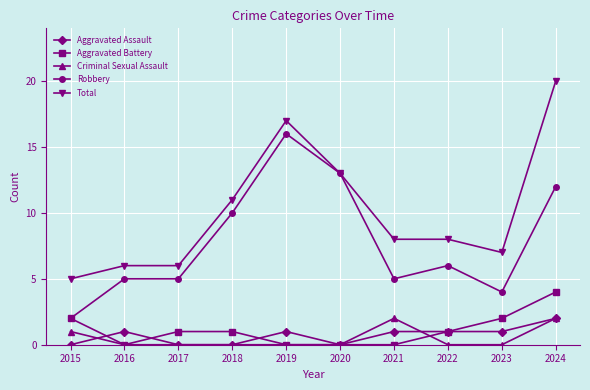

Reading left to right, what are all the values shown in this chart?

Aggravated Assault: 0	1	0	0	1	0	1	1	1	2
Aggravated Battery: 2	0	1	1	0	0	0	1	2	4
Criminal Sexual Assault: 1	0	0	0	0	0	2	0	0	2
Robbery: 2	5	5	10	16	13	5	6	4	12
Total: 5	6	6	11	17	13	8	8	7	20